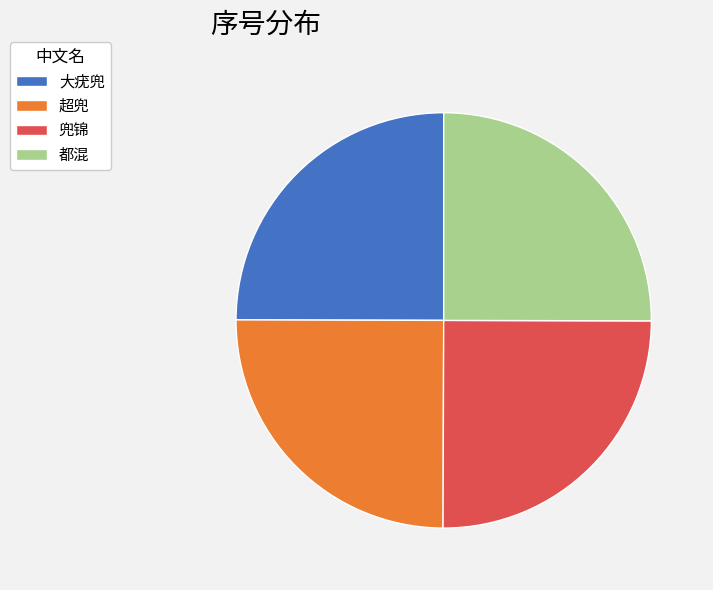

How many segments does this pie chart have?

4